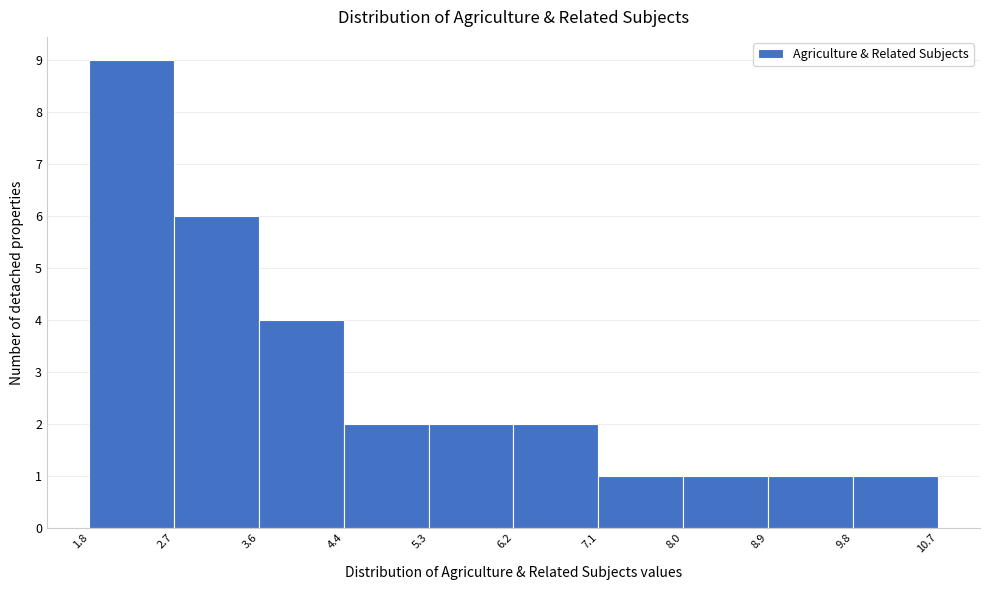

Reading left to right, list every bar in this chart as the range it spans on the x-axis followed by its height. The values are not printed on the chart, so give them approximately, as read against the axis.

1.8 to 2.7: 9
2.7 to 3.6: 6
3.6 to 4.4: 4
4.4 to 5.3: 2
5.3 to 6.2: 2
6.2 to 7.1: 2
7.1 to 8.0: 1
8.0 to 8.9: 1
8.9 to 9.8: 1
9.8 to 10.7: 1